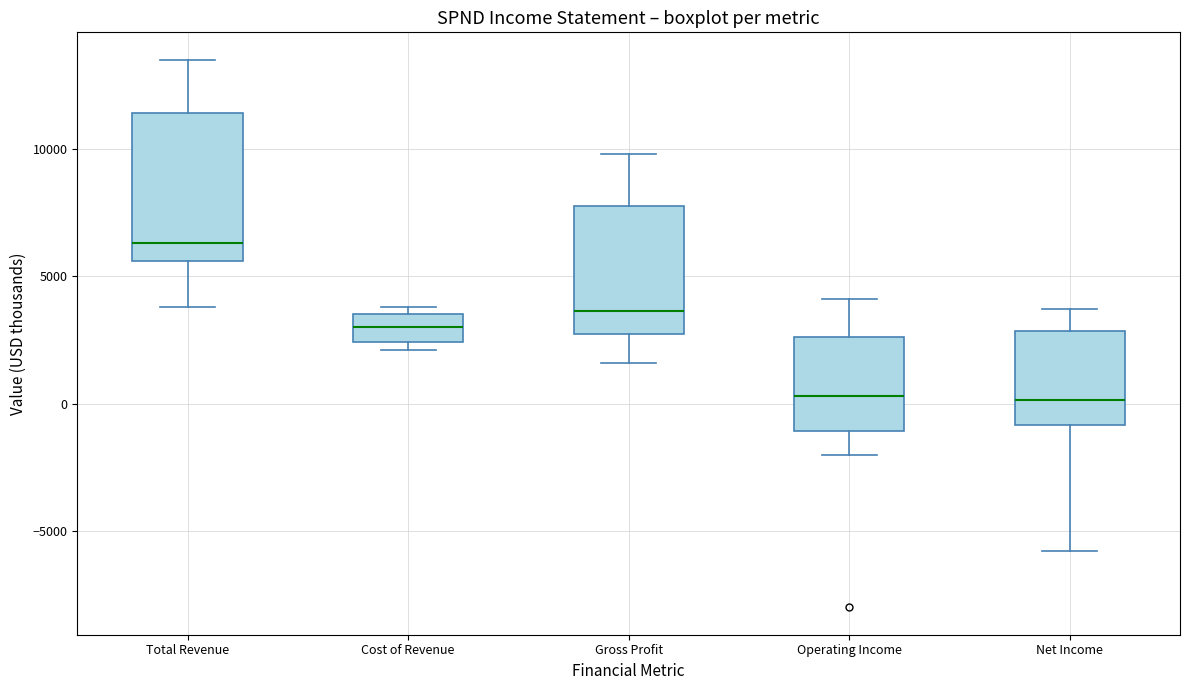

Which box is the tallest, from its lower edge to its upper edge?

Total Revenue